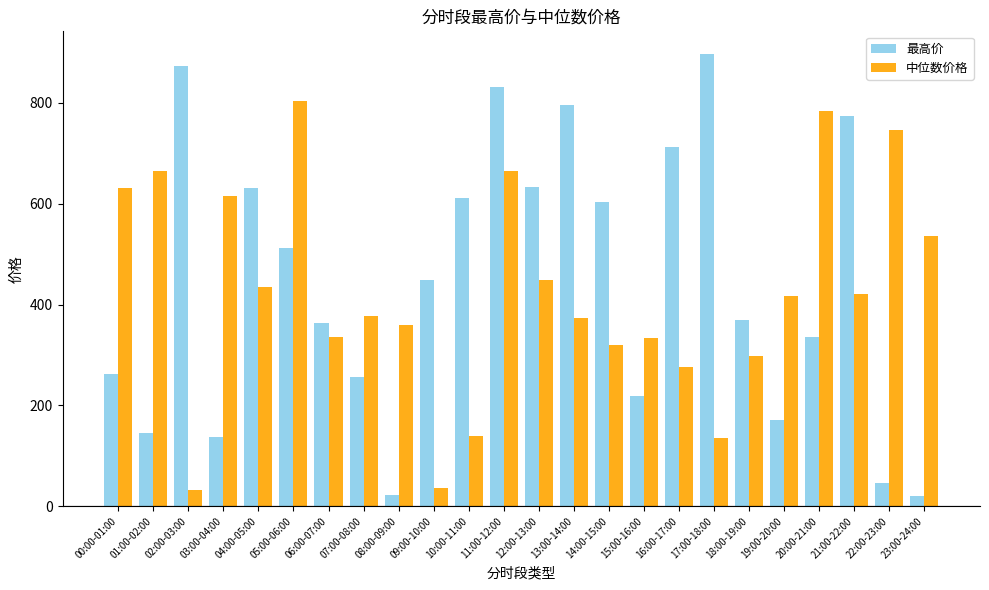

The value of 最高价 at 16:00-17:00 is 242.6. True or false?

False